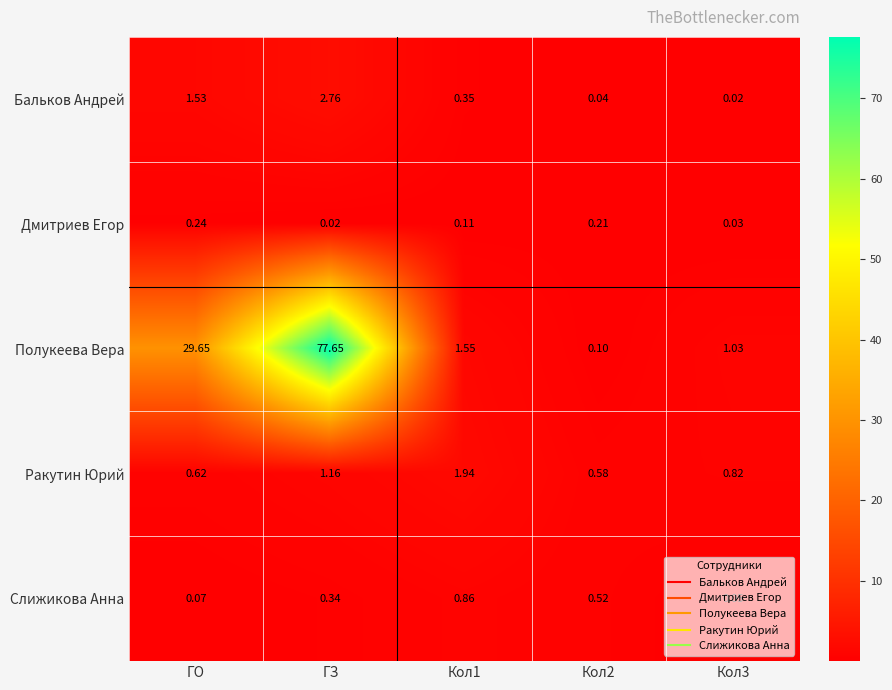

Between Кол1 and Кол3, which series saw the biggest shift?

Ракутин Юрий